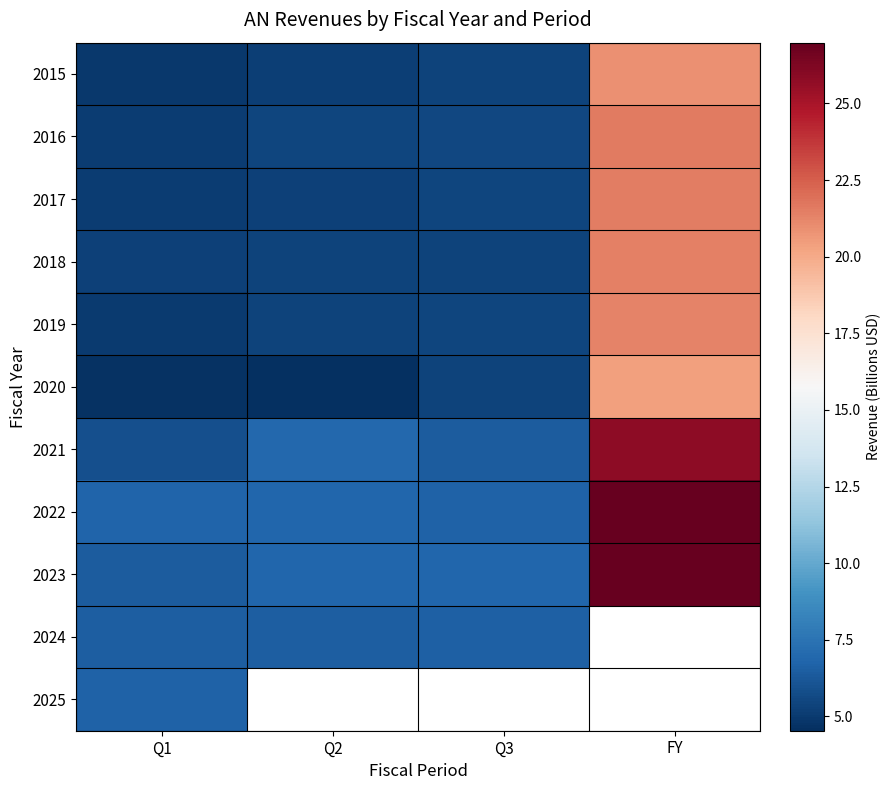

Which category has the lowest value in the 2022 series?

Q3